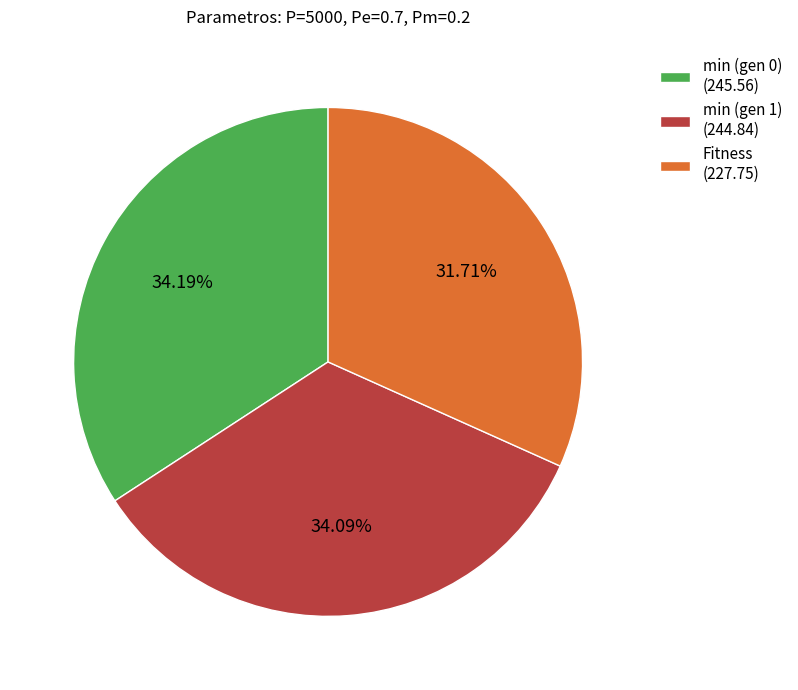

To the nearest percent, what is the difference between the largest and smallest slice percentages?

2%